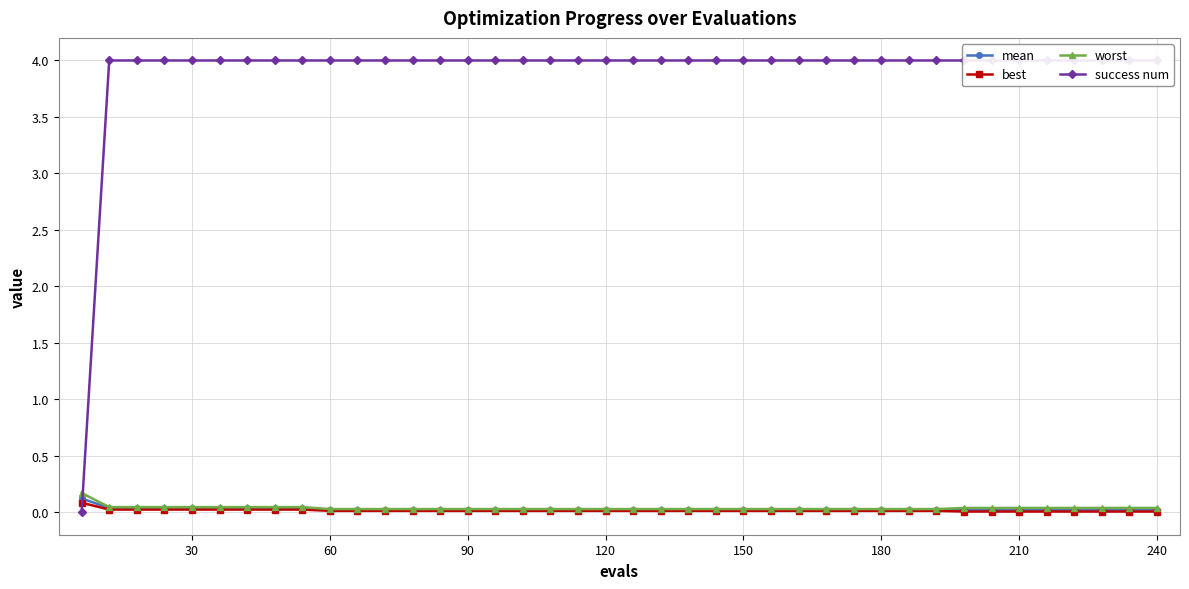

Is this an area chart (filled region under the line)?

No